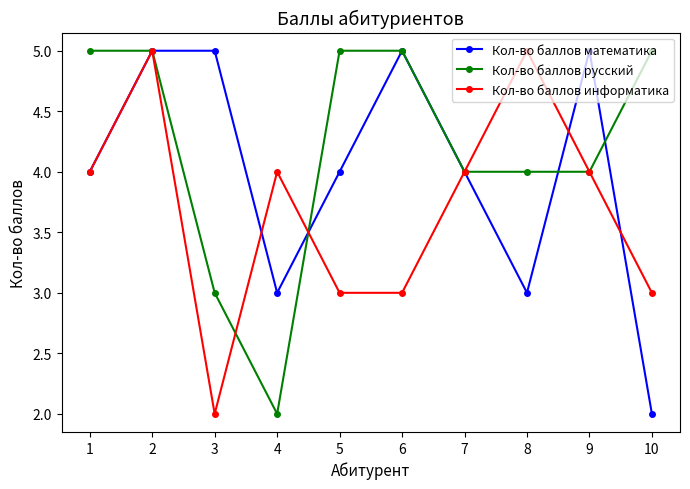

What is the lowest value of the Кол-во баллов русский series?

2